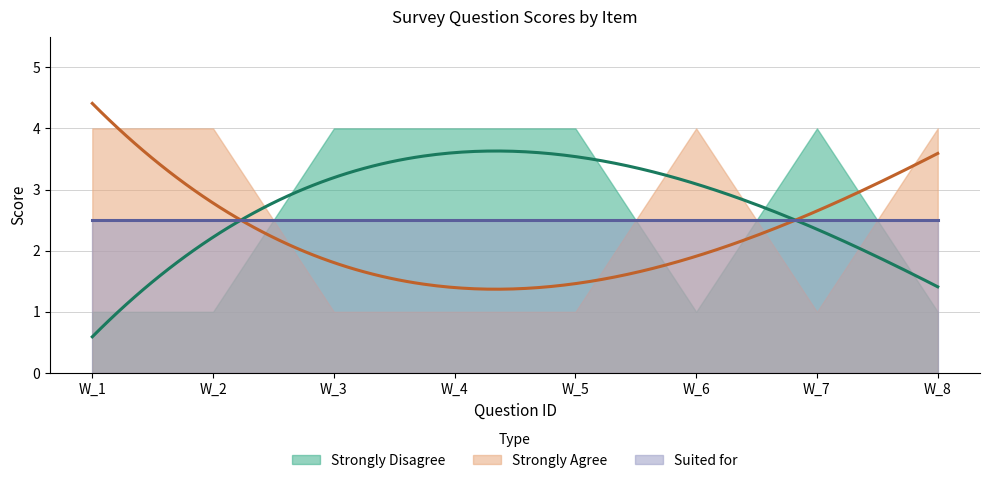

Which series has the widest spread of values?

Strongly Disagree